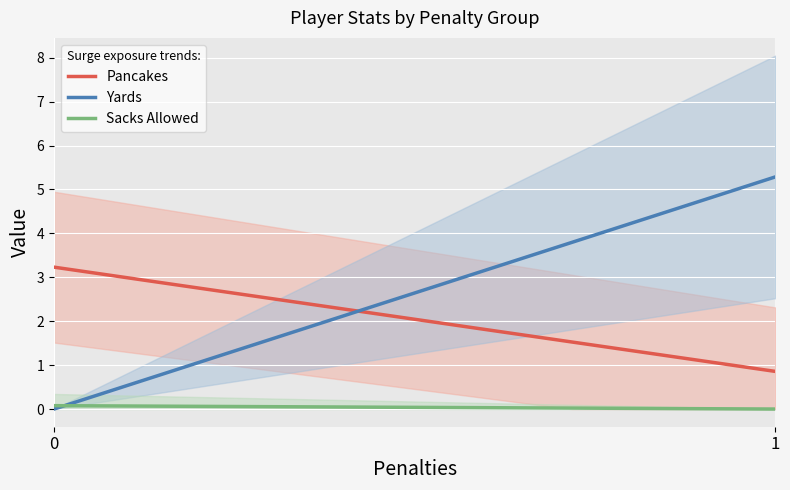

True or false: Sacks Allowed and Pancakes intersect in this chart.

False